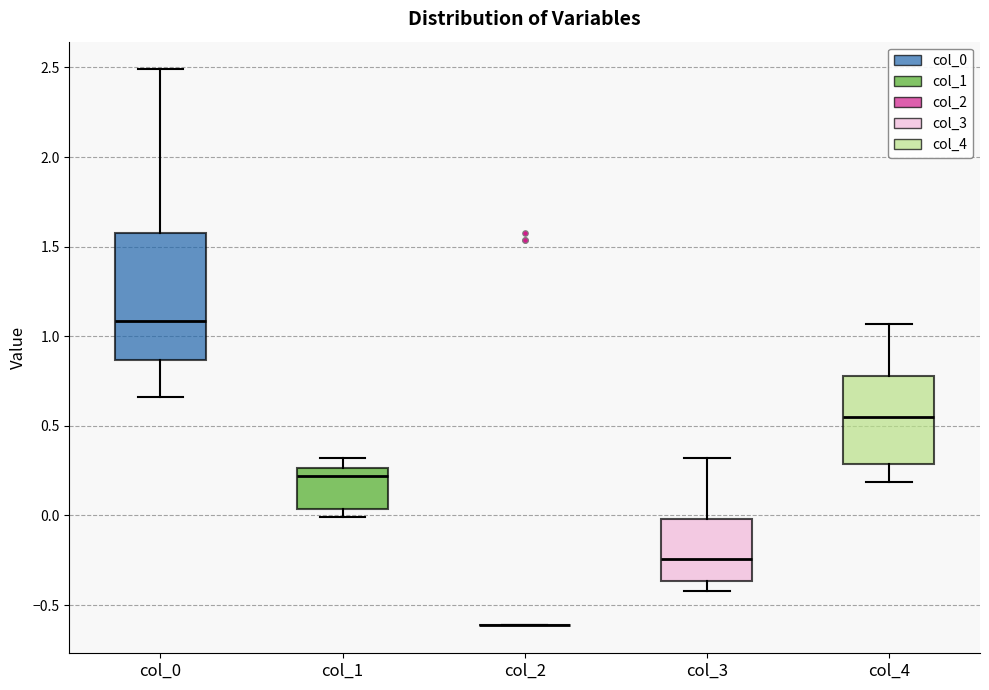

Comparing the boxes themselves (not the whiskers), which one is the tallest?

col_0